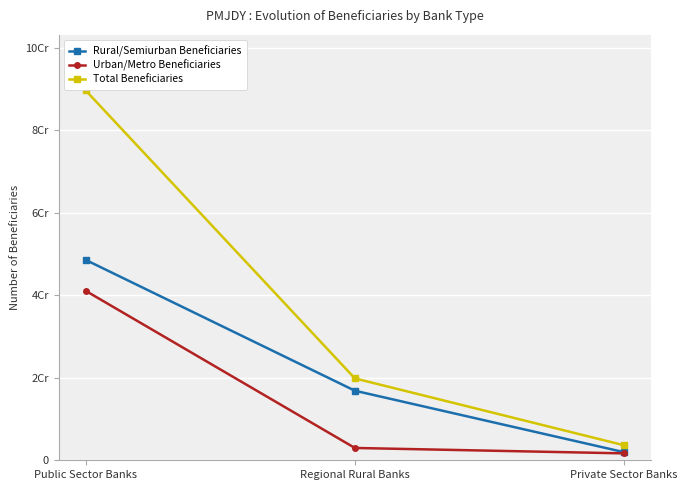

What is the difference between the Urban/Metro Beneficiaries values at Regional Rural Banks and Public Sector Banks?

38089112